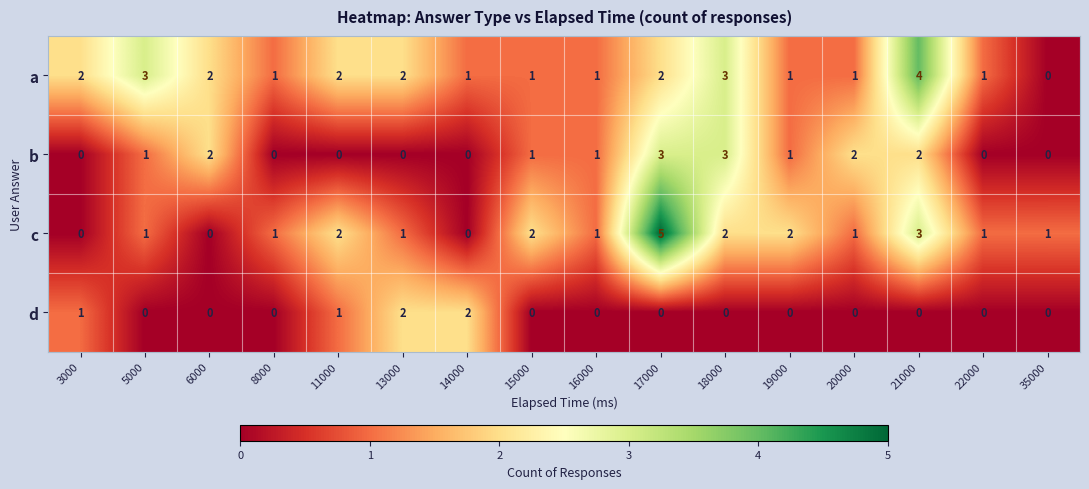

What is the sum of all a values?

27